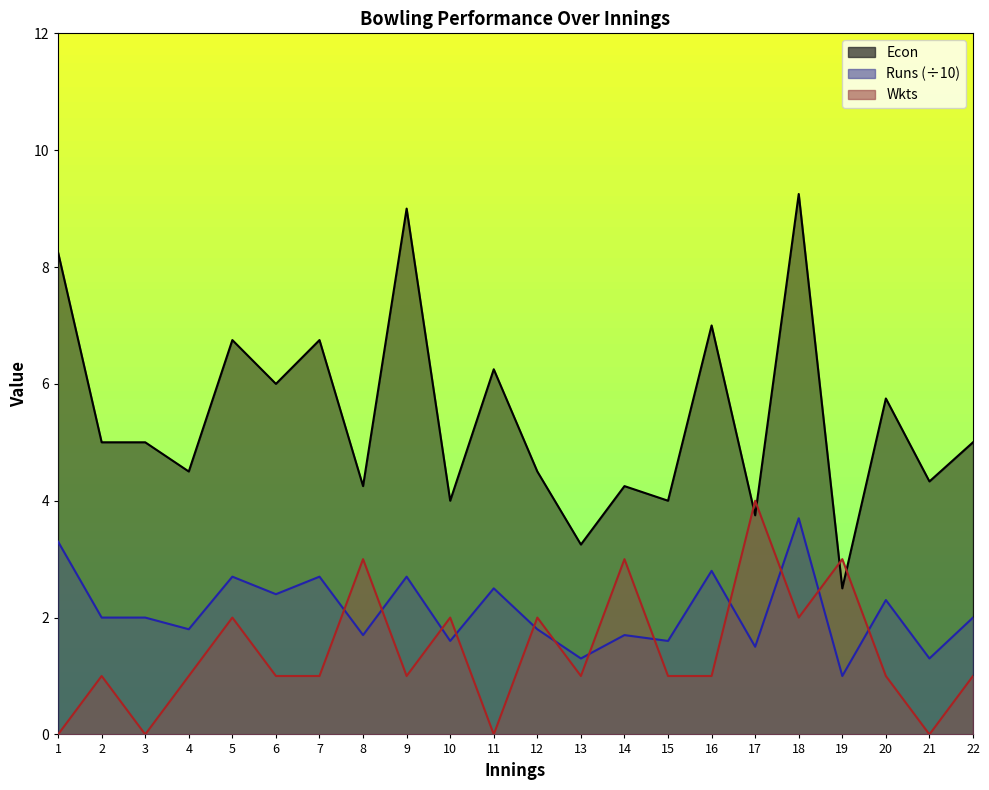

True or false: Econ has a value of 14.1 at 1.

False